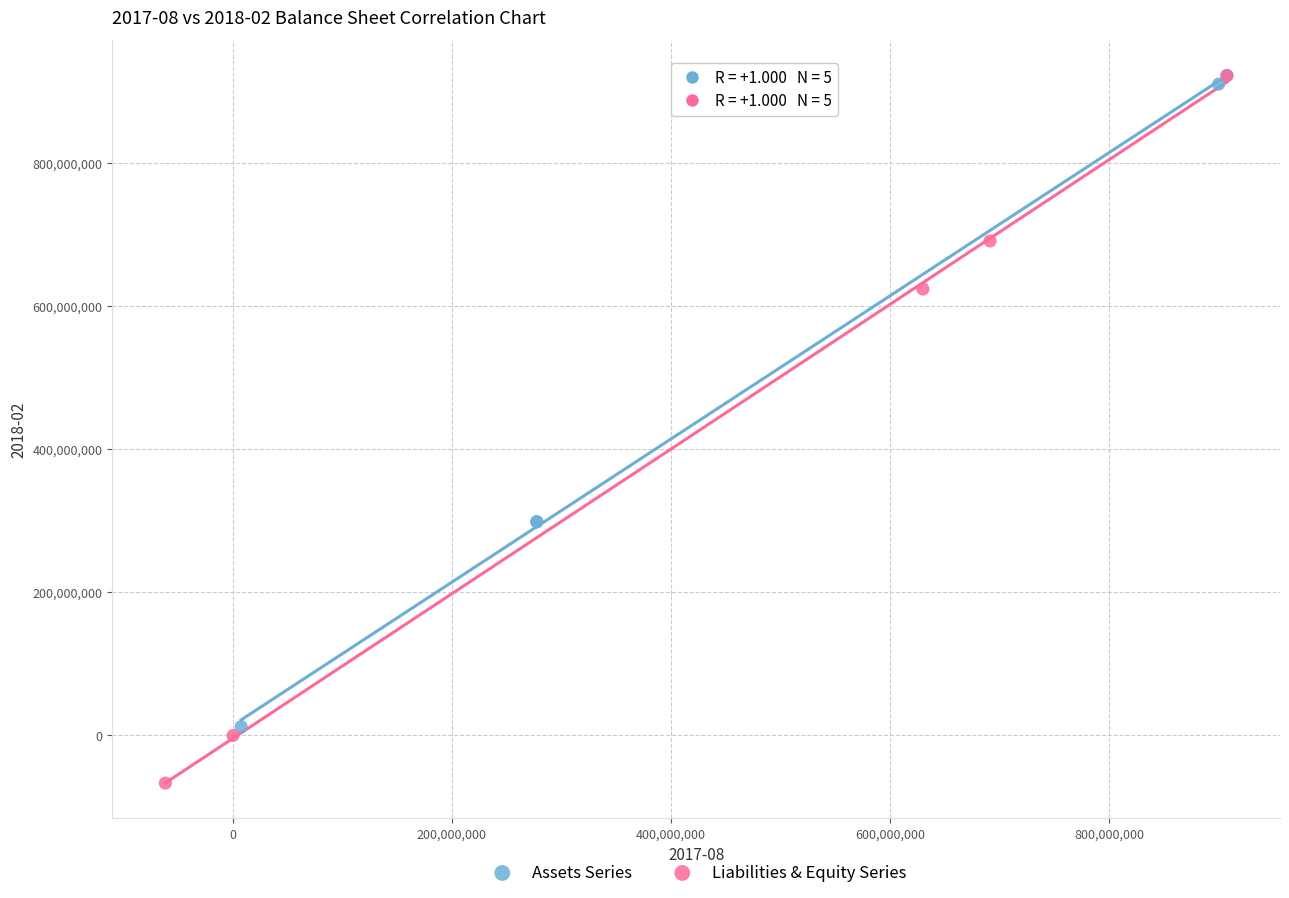

What are all the series names shown in the legend?

Assets Series, Liabilities & Equity Series